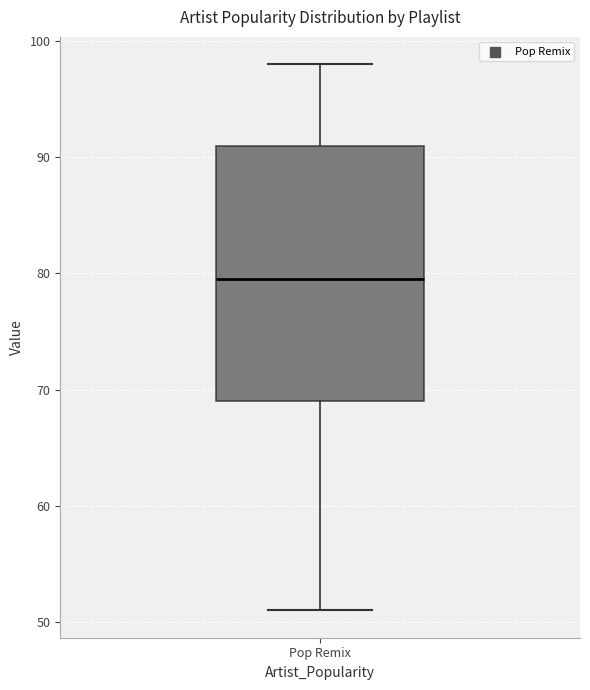

Transcribe this box plot: give where the median line is, the range the box spans, and where the two whiskers end, as read against the y-axis. The values are not printed on the chart, so give them approximately, as read against the axis.

median 80, box 69 to 91, whiskers 51 to 98